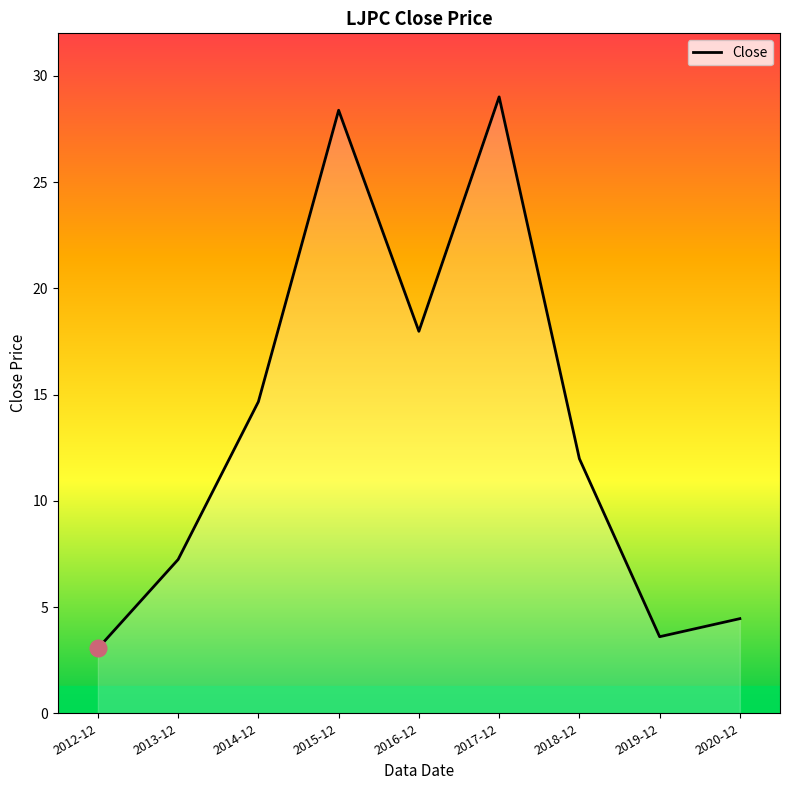

How many interior local peaks (higher than both neighbors) does the data have?

2